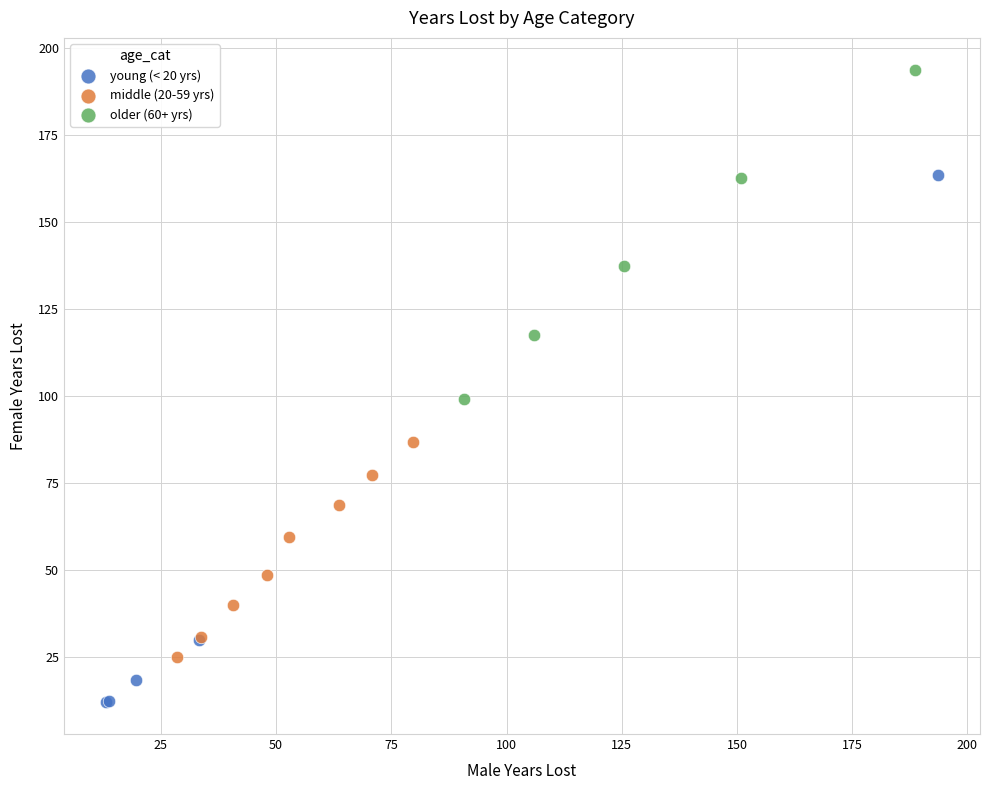

What are all the series names shown in the legend?

young (< 20 yrs), middle (20-59 yrs), older (60+ yrs)